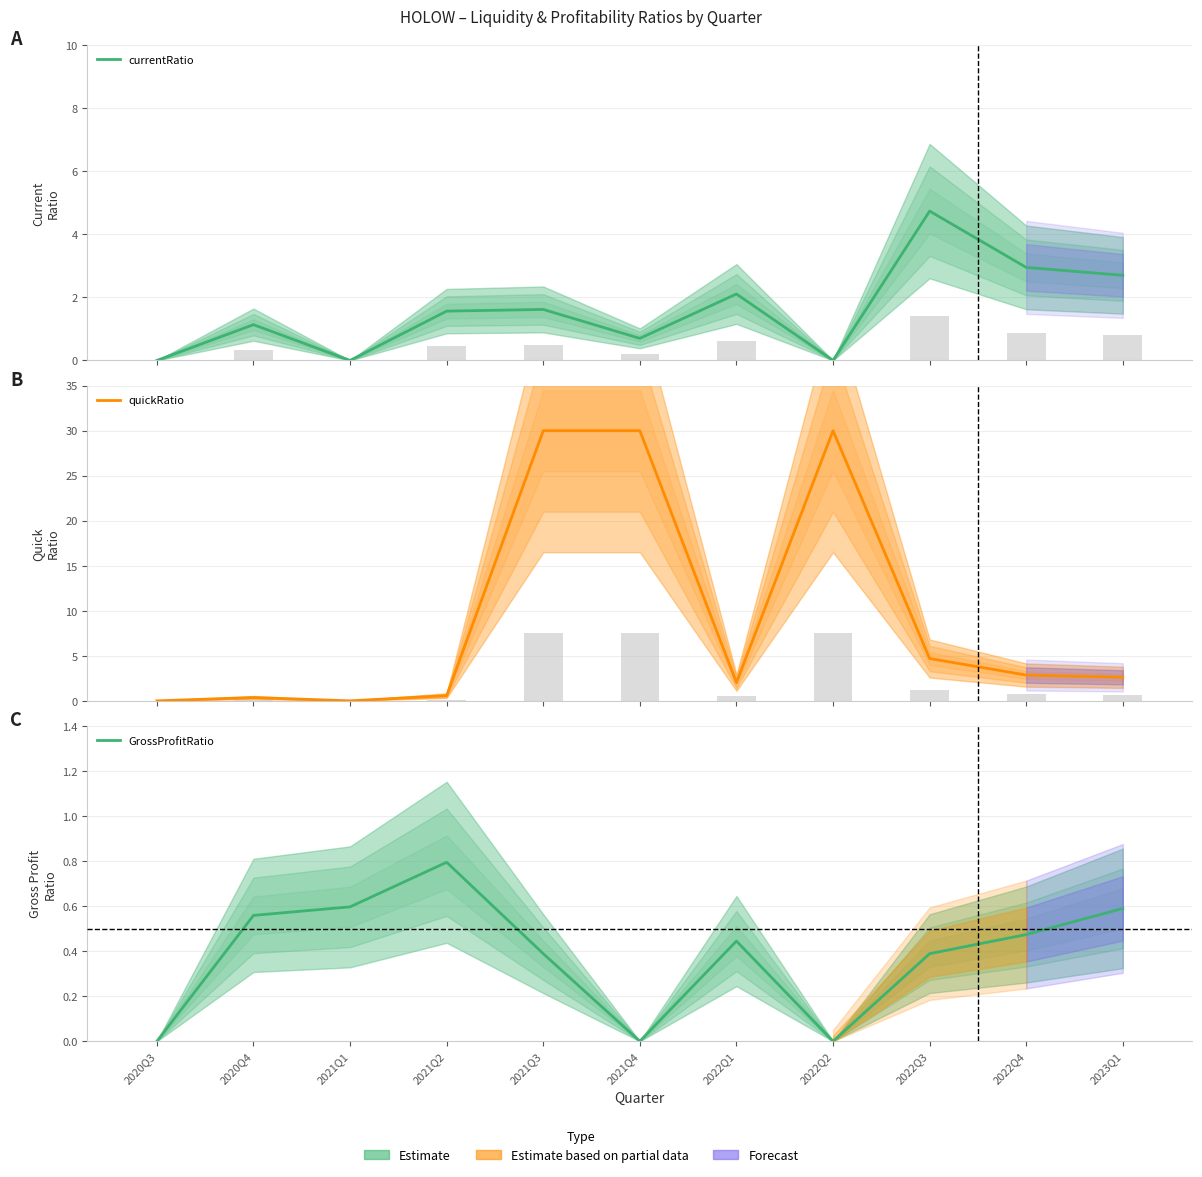

Which category has the lowest value across all series?

2020Q3